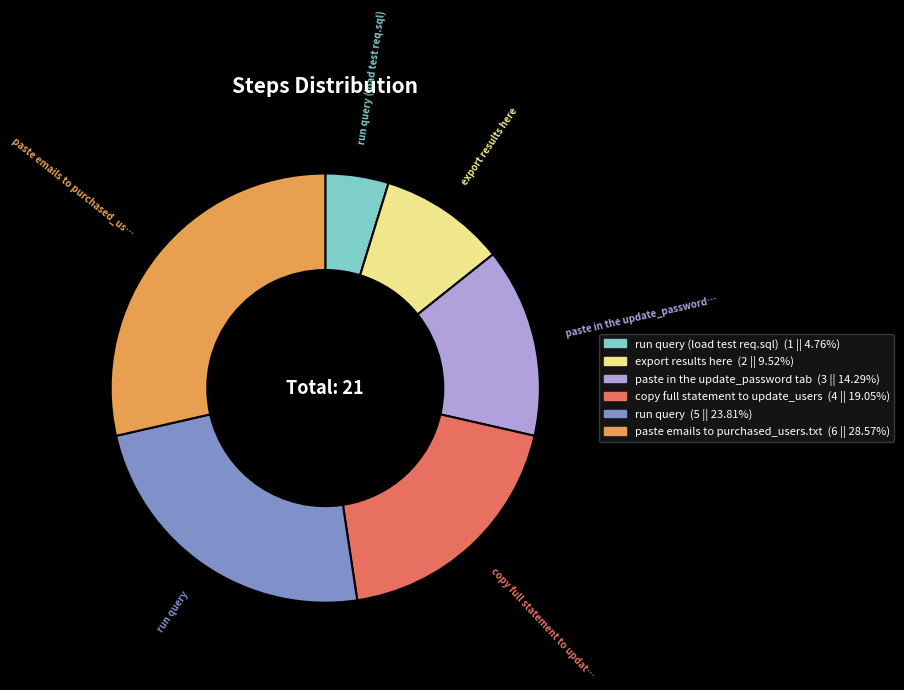

Is there a majority slice in this chart?

No